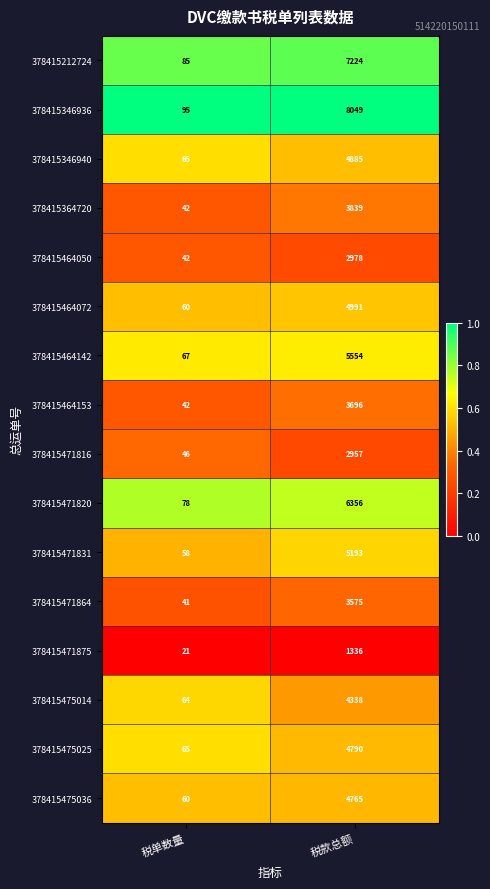

Which series has the widest spread of values?

378415346936